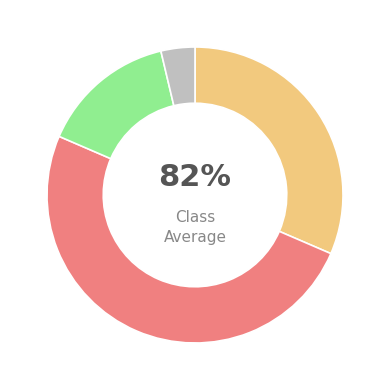

To the nearest percent, what portion does CBX-UNIT represent?

7%